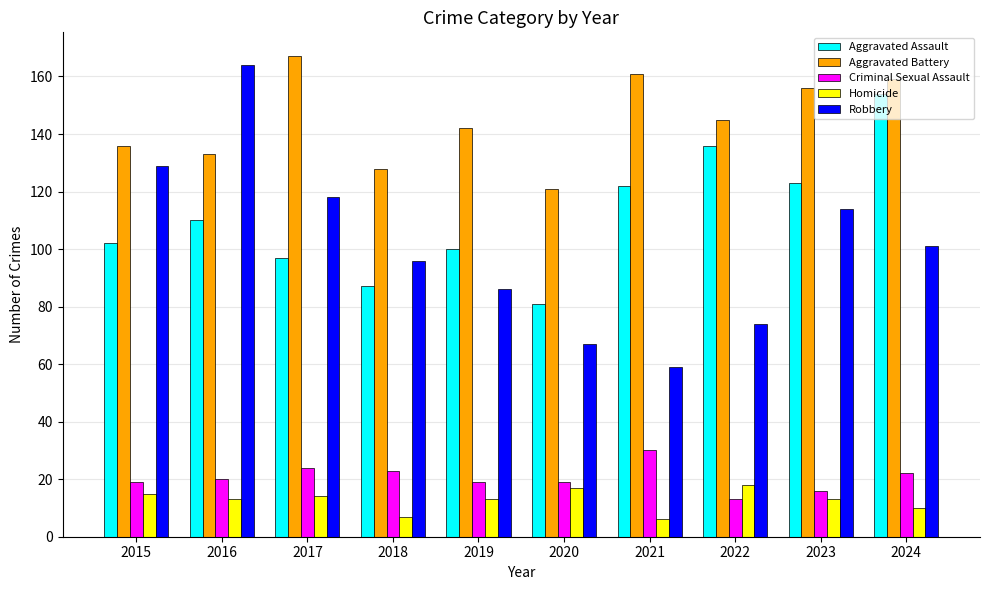

What is the spread (max minus min) of values at 2024?

149